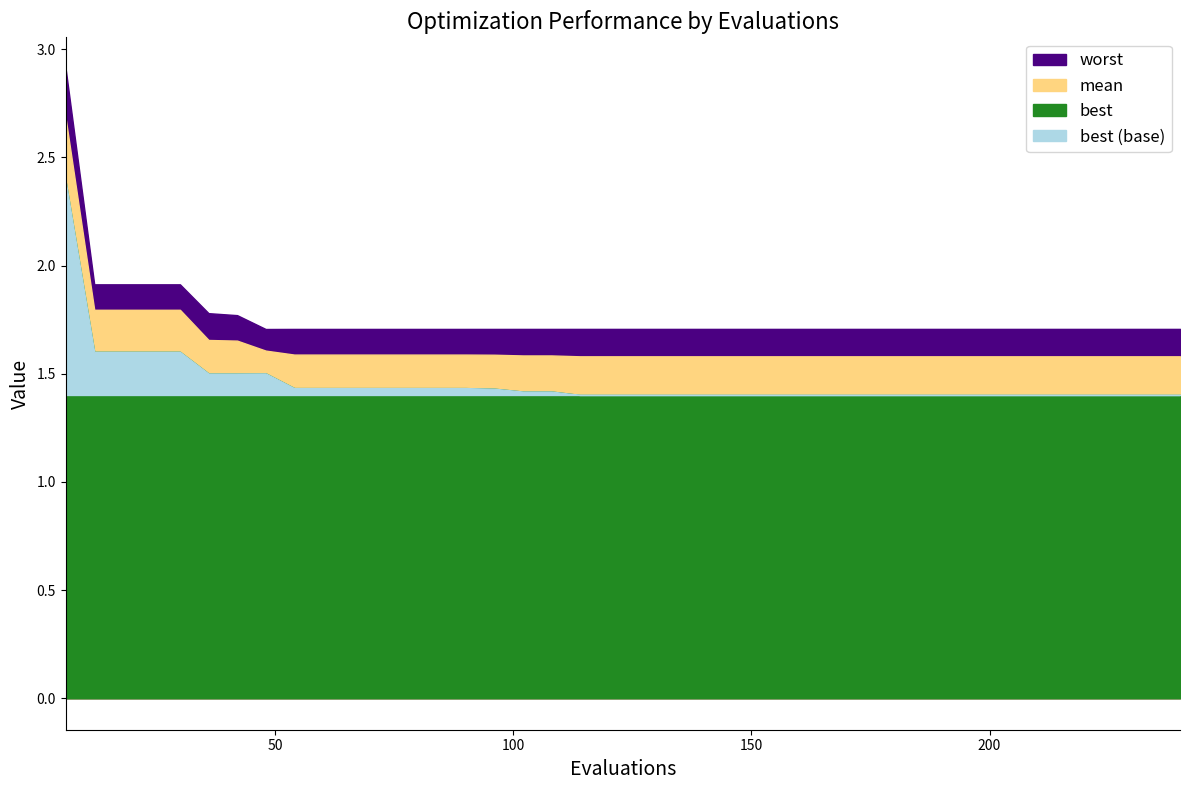

True or false: worst and mean cross at least once.

False